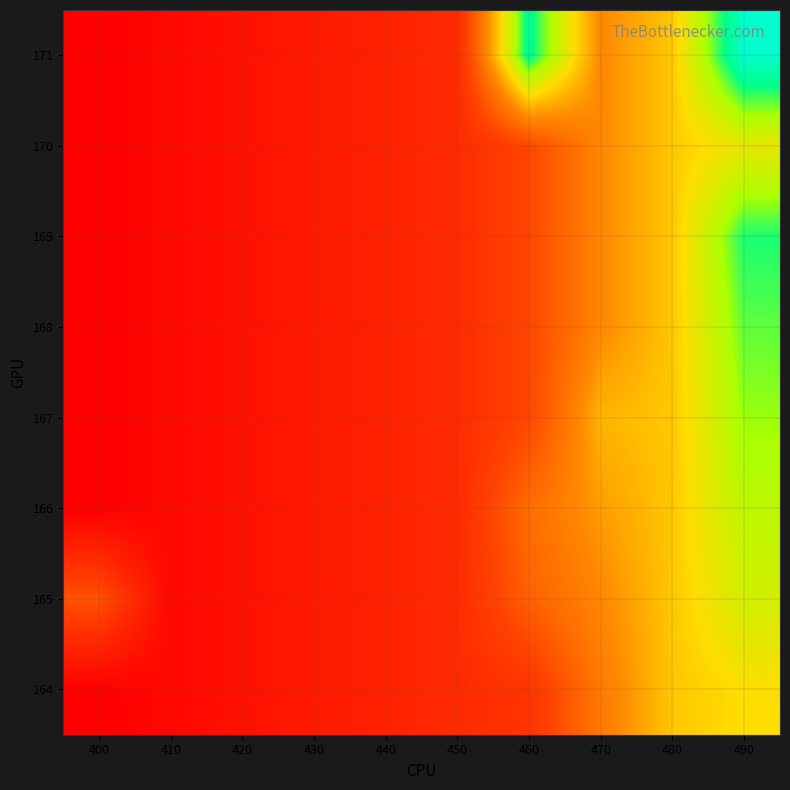

Reading left to right, list all the values displayed in this chart.

164: 400=1282.9	410=1289.8	420=1298.0	430=1305.0	440=1311.8	450=1319.5	460=1327.3	470=1371.6	480=1400.3	490=1408.1
165: 400=1349.4	410=1289.8	420=1298.0	430=1305.0	440=1311.8	450=1319.5	460=1357.0	470=1378.5	480=1400.3	490=1422.6
166: 400=1282.9	410=1289.8	420=1298.0	430=1305.0	440=1311.8	450=1319.5	460=1363.9	470=1386.0	480=1400.3	490=1430.3
167: 400=1282.9	410=1289.8	420=1298.0	430=1305.0	440=1311.8	450=1319.5	460=1341.7	470=1394.2	480=1400.3	490=1438.0
168: 400=1282.9	410=1289.8	420=1298.0	430=1305.0	440=1311.8	450=1319.5	460=1341.7	470=1378.5	480=1400.3	490=1444.8
169: 400=1282.9	410=1289.8	420=1298.0	430=1305.0	440=1311.8	450=1319.5	460=1341.7	470=1378.5	480=1400.3	490=1452.5
170: 400=1282.9	410=1289.8	420=1298.0	430=1305.0	440=1311.8	450=1319.5	460=1341.7	470=1378.5	480=1400.3	490=1415.8
171: 400=1282.9	410=1289.8	420=1298.0	430=1305.0	440=1311.8	450=1319.5	460=1460.2	470=1378.5	480=1400.3	490=1474.9